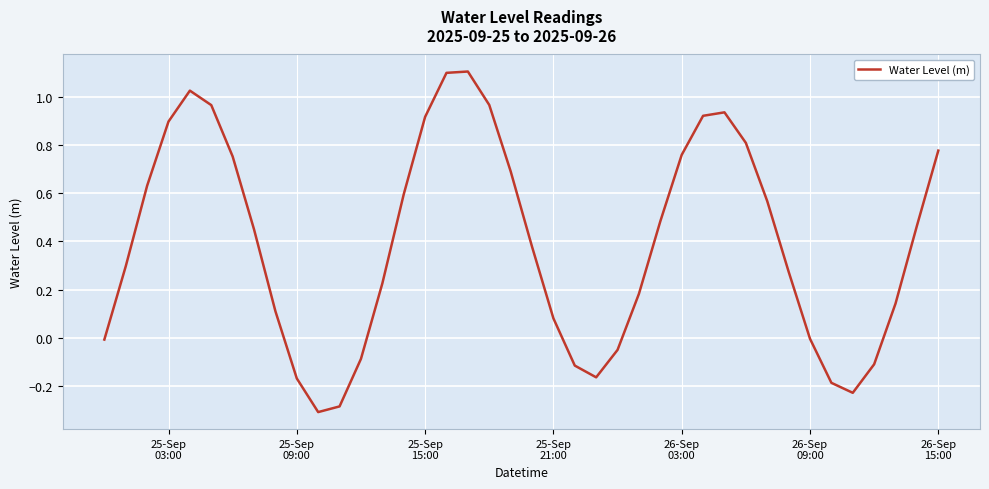

What is the greatest value displayed?

1.1